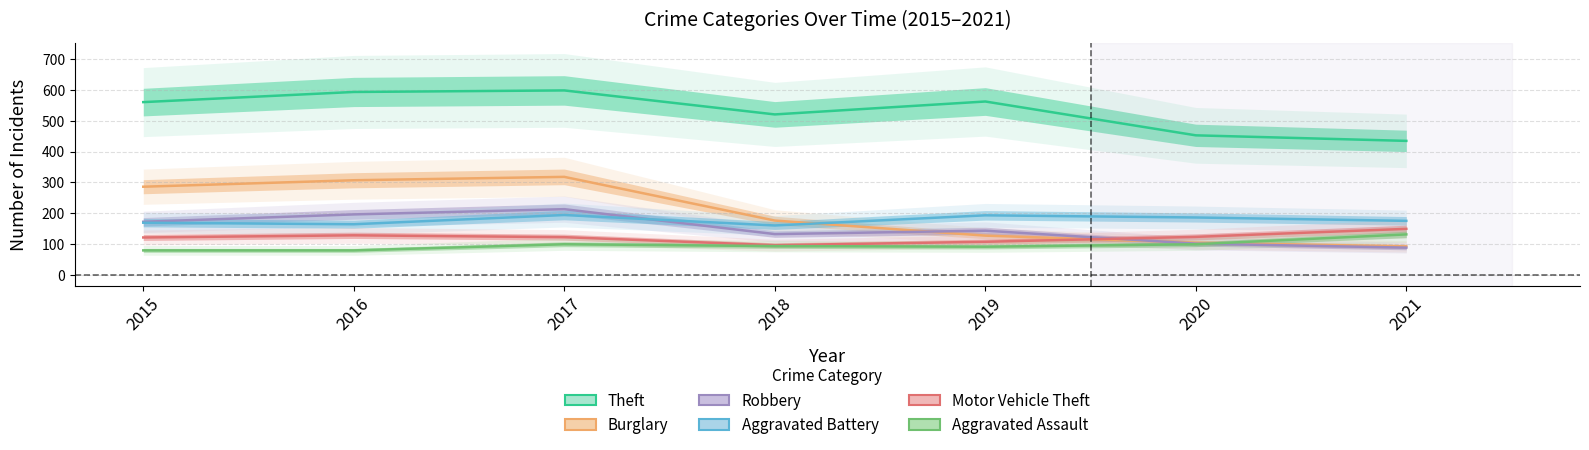

True or false: Aggravated Assault has a value of 175 at 2021.

False